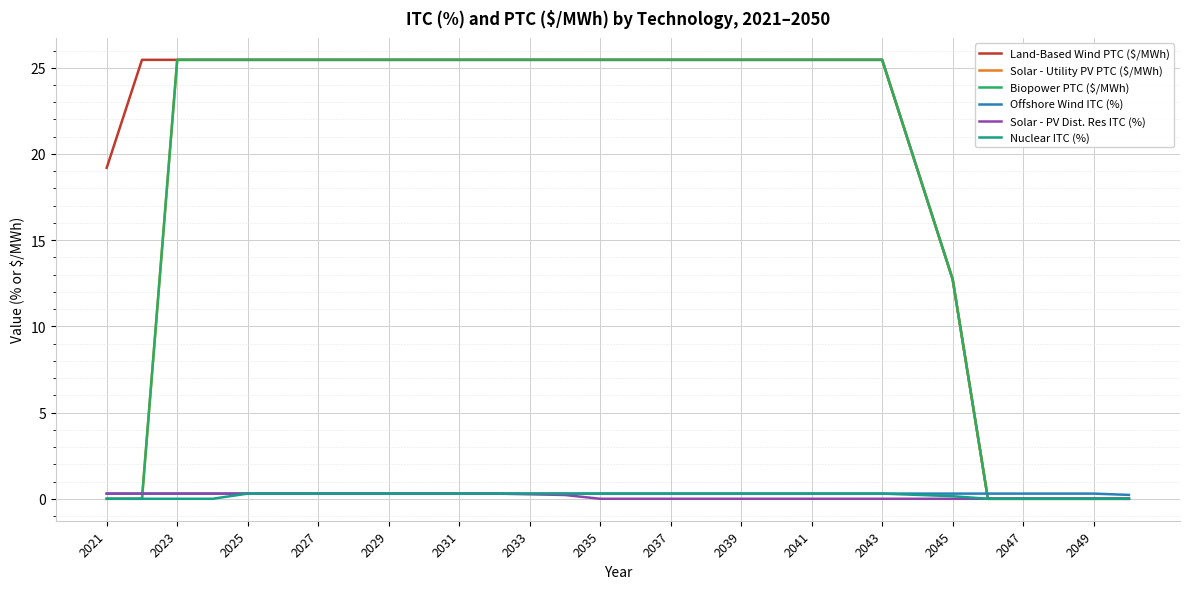

Count the Nuclear ITC (%) values in the range 0 to 1.

30